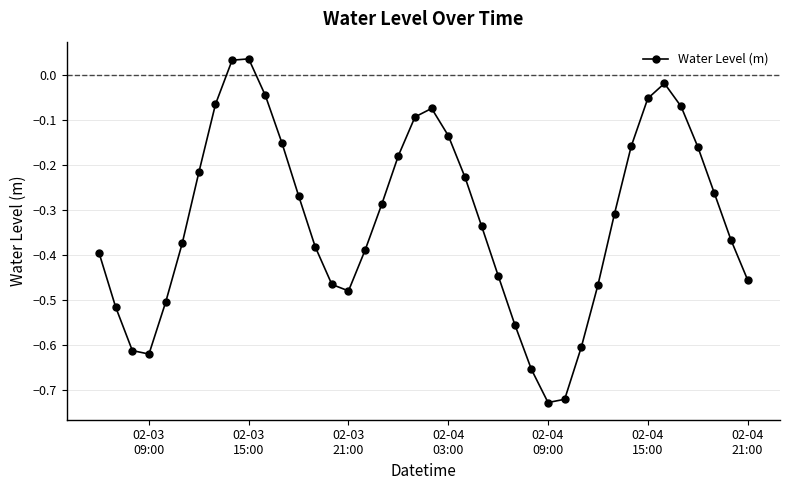

How many points are lower than both their immediate neighbors (excluding endpoints)?

3